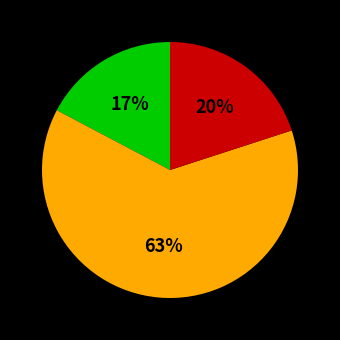

To the nearest percent, what is the average slice percentage?

33%